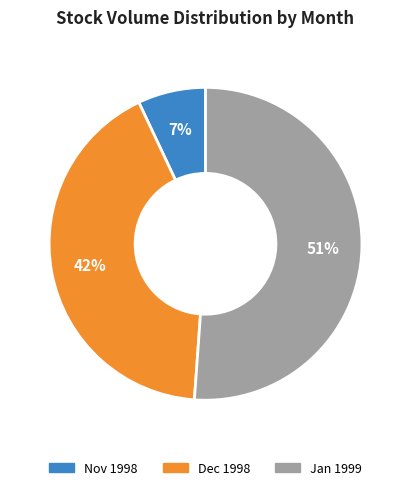

What is the ratio of the value at Dec 1998 to the value at Nov 1998?

6.0